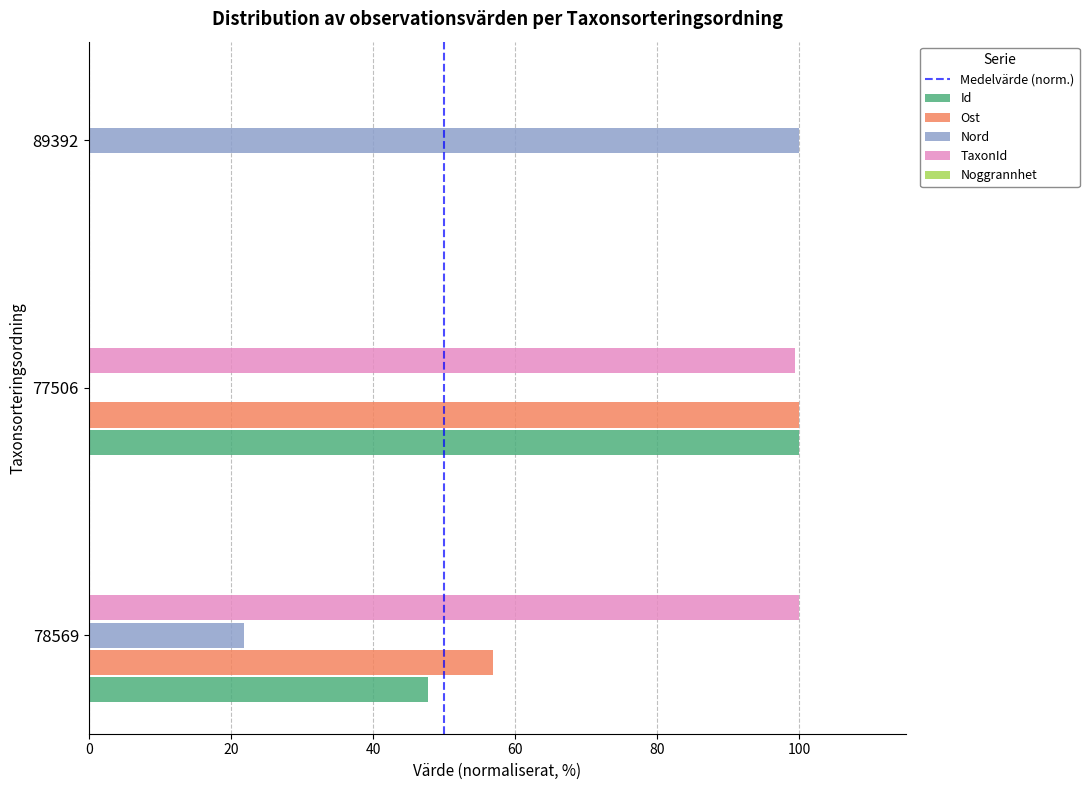

What is the sum of the Id values at 89392 and 77506?

100.0